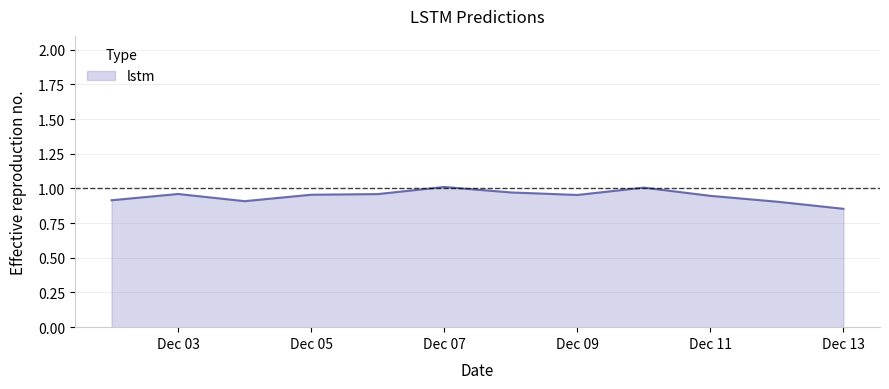

How many interior local valleys (lower than both neighbors) does the data have?

2